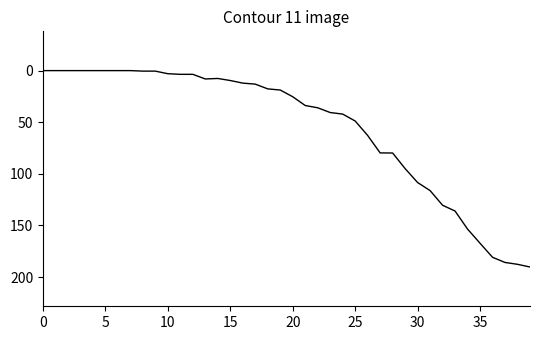

What is the maximum value shown in the chart?

190.2